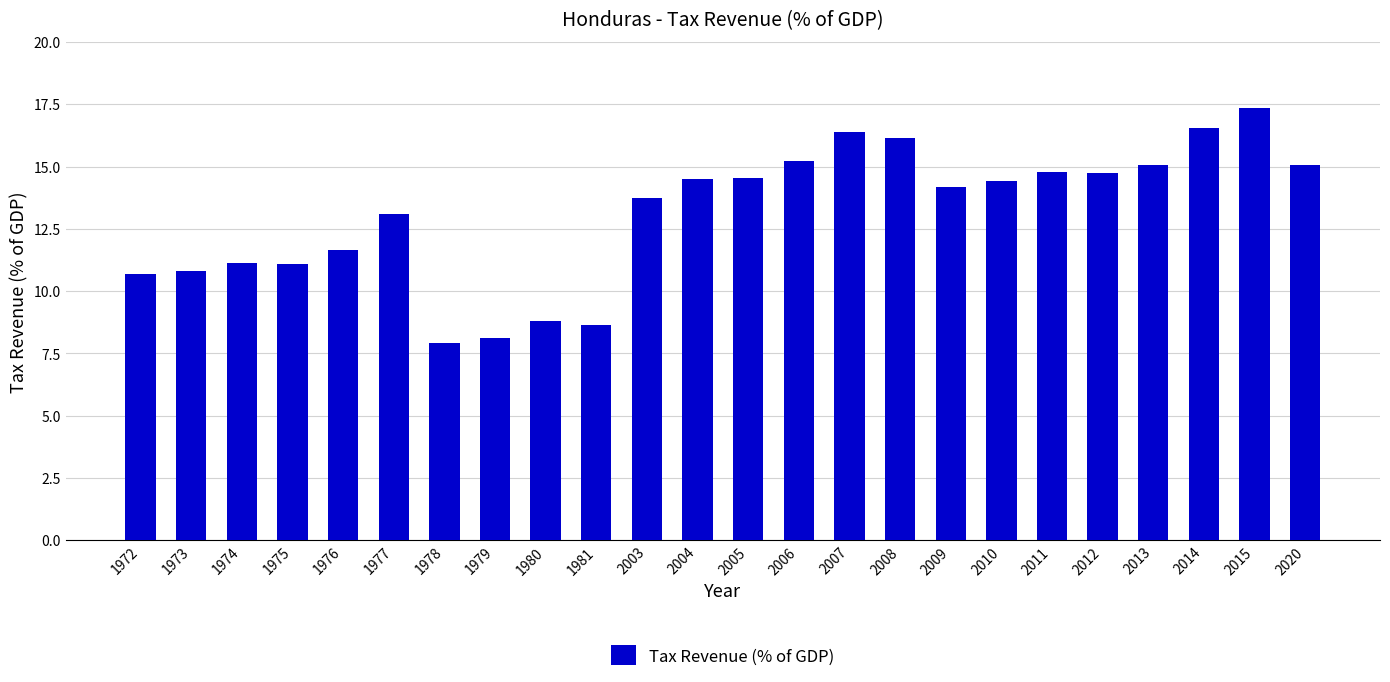

How many series are shown in this chart?

1